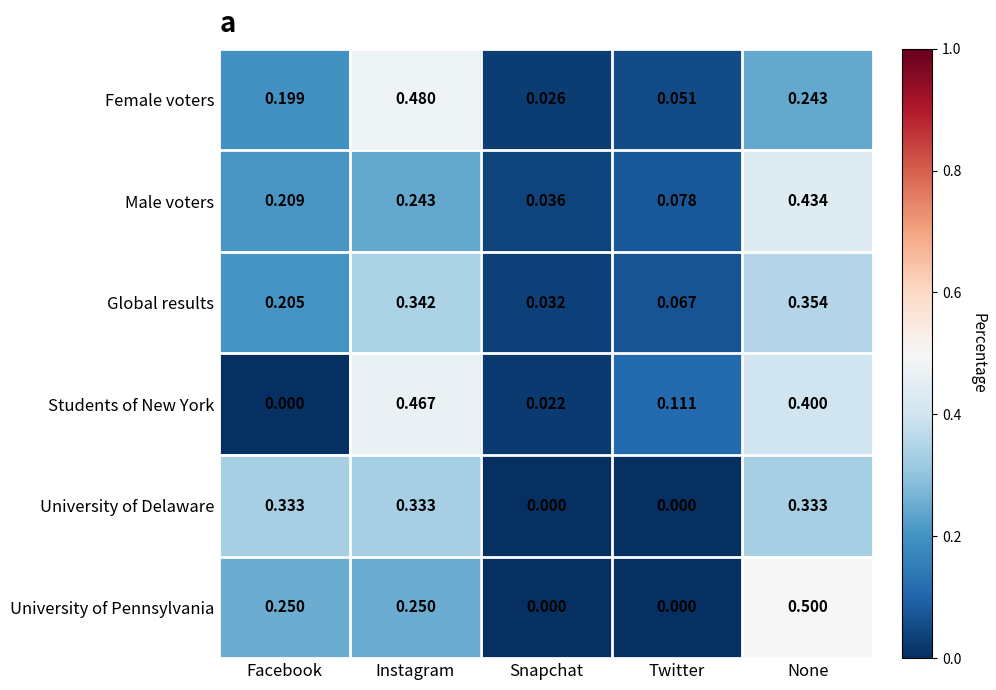

List the series in order of their peak value, highest first.

University of Pennsylvania, Female voters, Students of New York, Male voters, Global results, University of Delaware